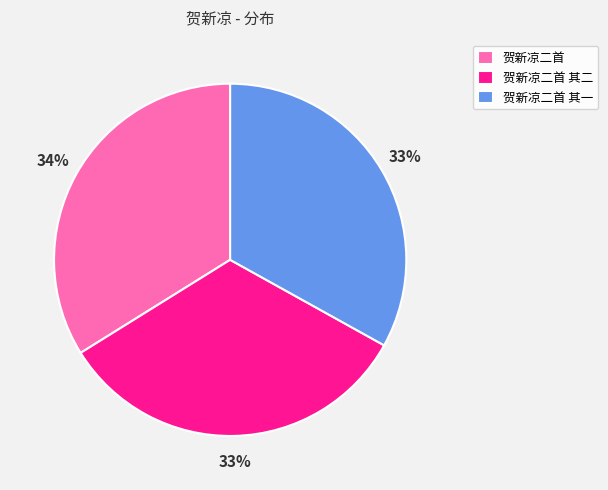

To the nearest percent, what is the combined percentage of 贺新凉二首 其一 and 贺新凉二首 其二?

66%